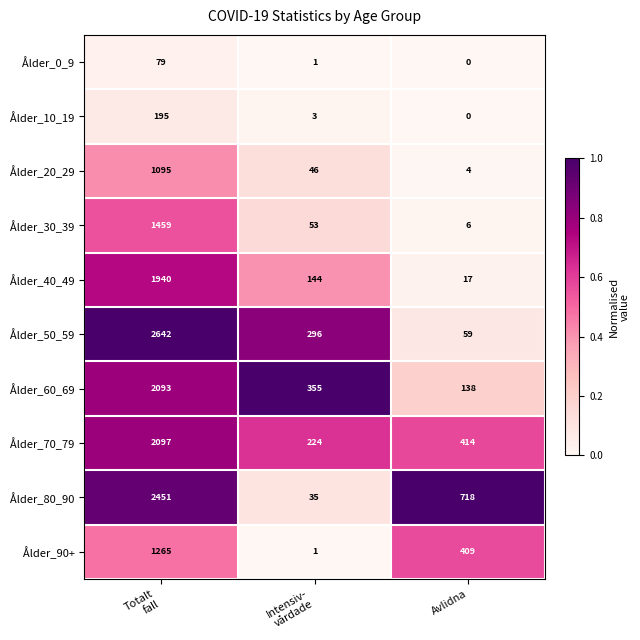

Reading left to right, transcribe all the data shown in this chart.

Ålder_0_9: 79	1	0
Ålder_10_19: 195	3	0
Ålder_20_29: 1095	46	4
Ålder_30_39: 1459	53	6
Ålder_40_49: 1940	144	17
Ålder_50_59: 2642	296	59
Ålder_60_69: 2093	355	138
Ålder_70_79: 2097	224	414
Ålder_80_90: 2451	35	718
Ålder_90+: 1265	1	409